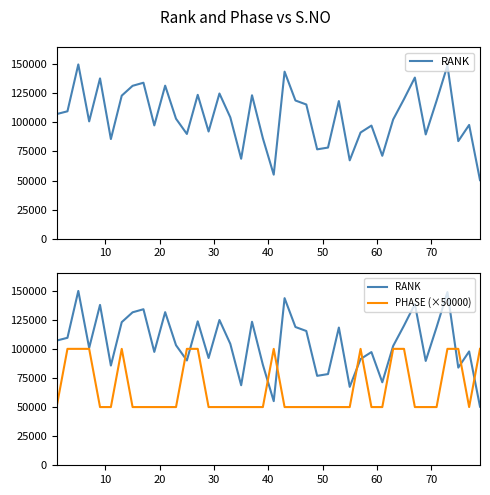

What are all the series names shown in the legend?

RANK, PHASE (×50000)